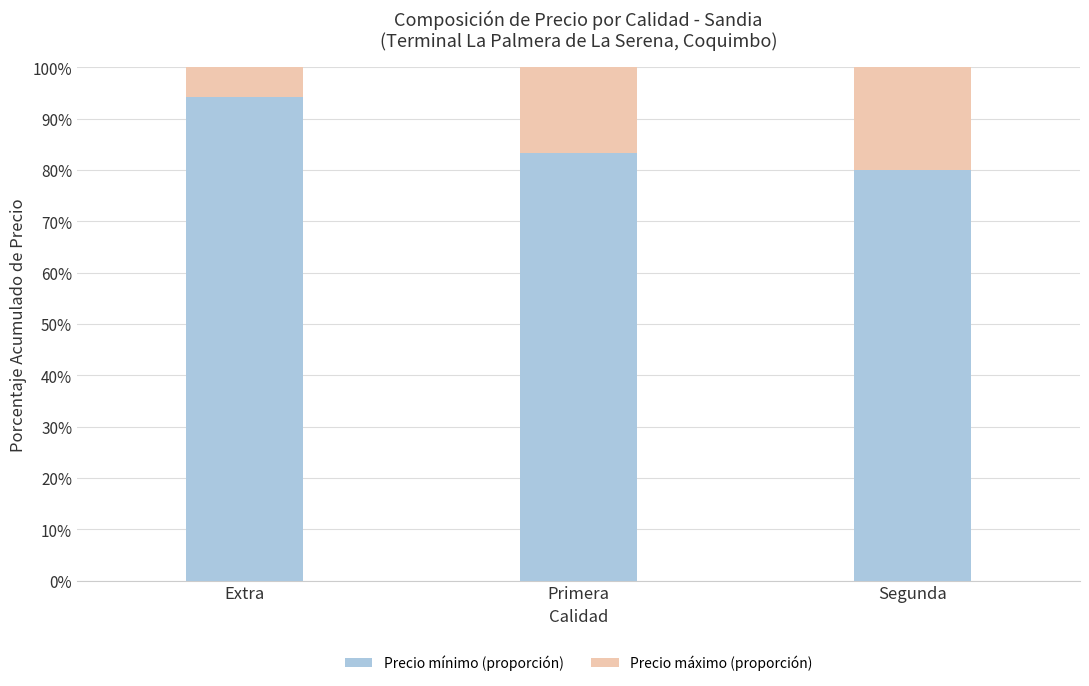

What is the difference between the maximum and minimum values in the Precio mínimo (proporción) series?

14.3